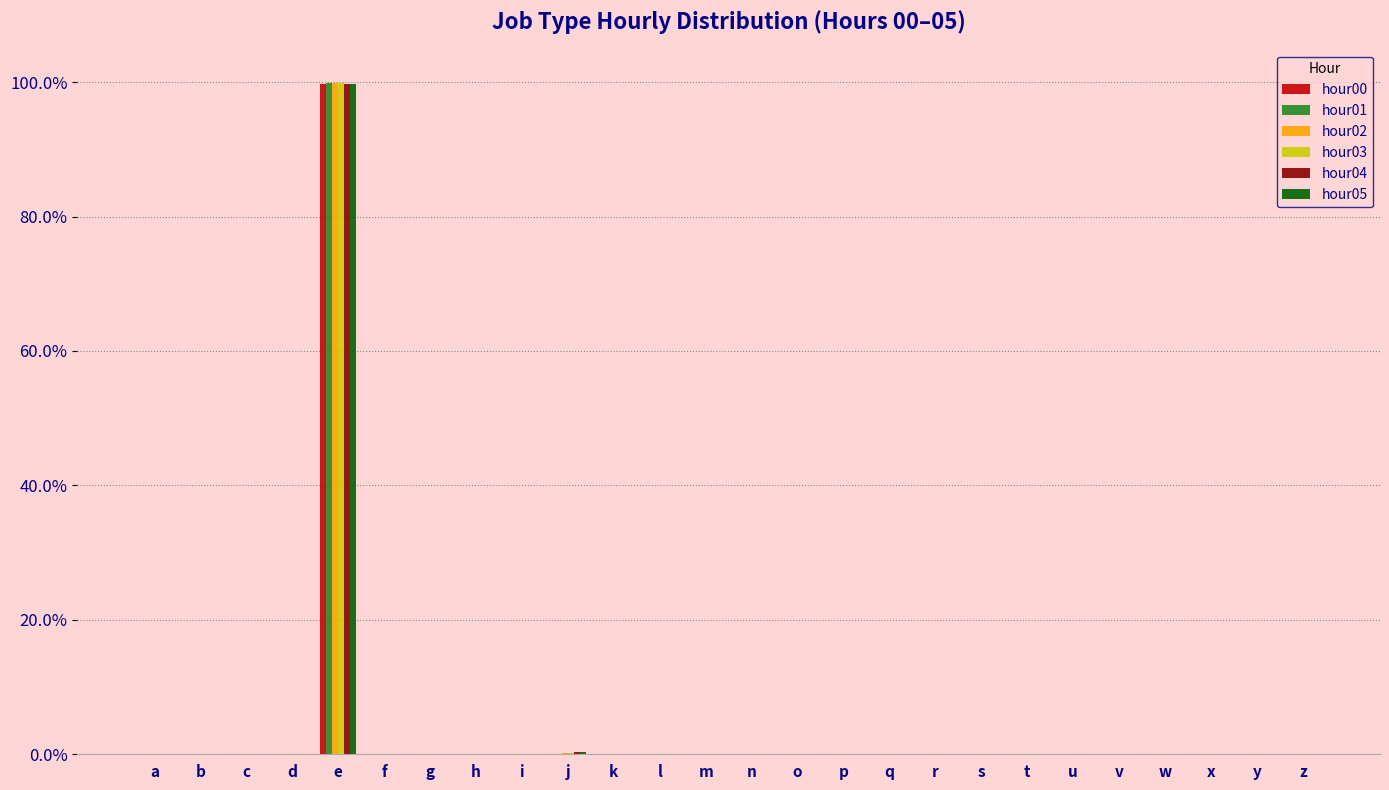

At which category does the chart reach its peak across all series?

e